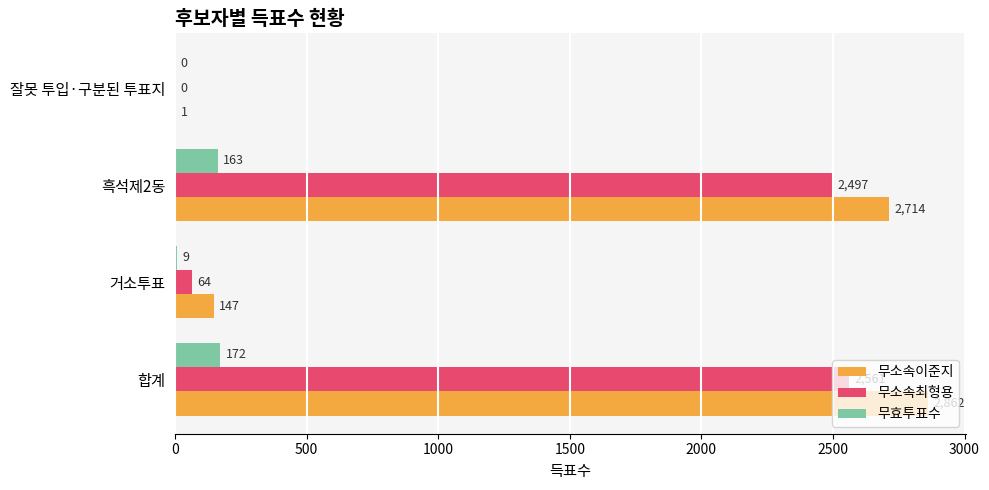

What is the highest value of the 무효투표수 series?

172